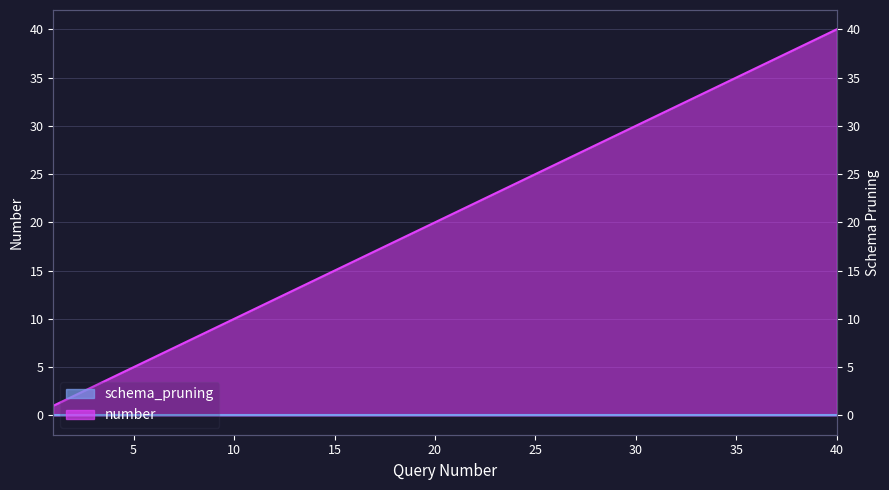

Which category has the lowest value across all series?

1